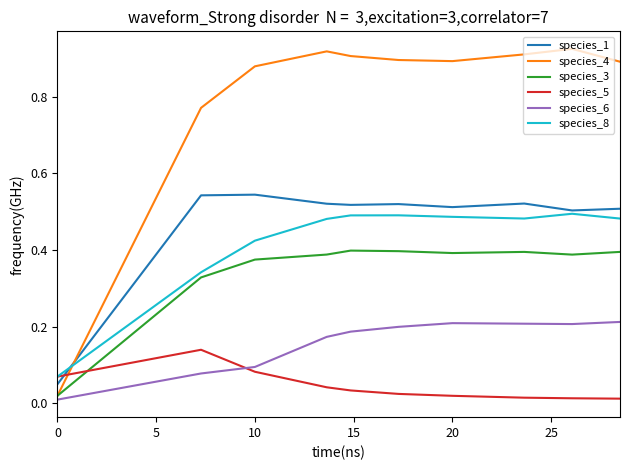

Which series has the widest spread of values?

species_4